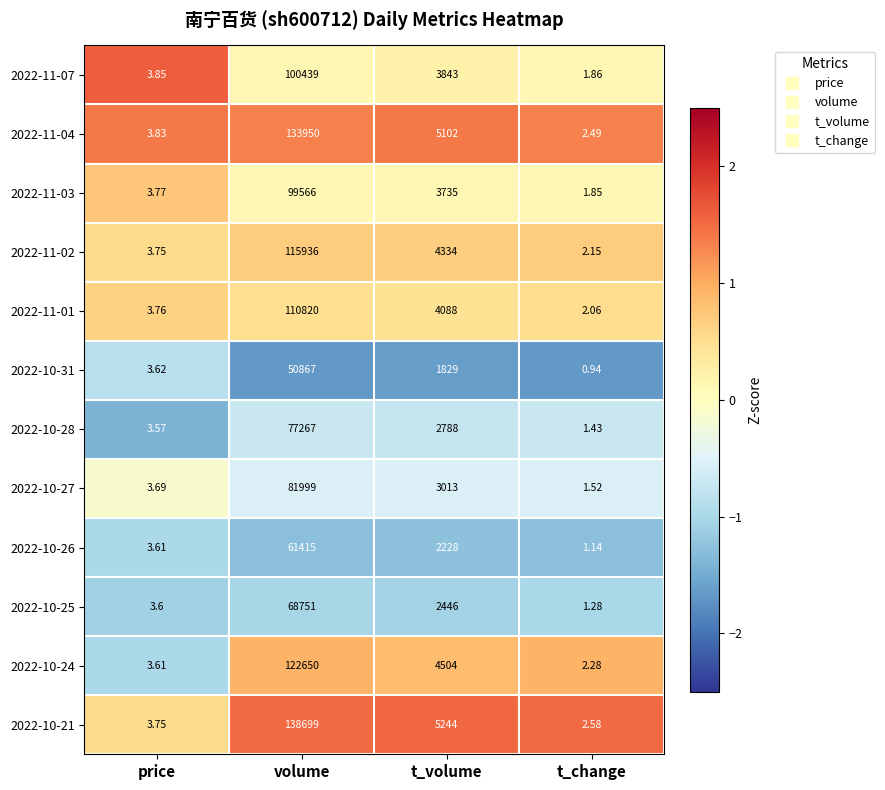

At which label does 2022-11-03 first exceed 3735?

volume